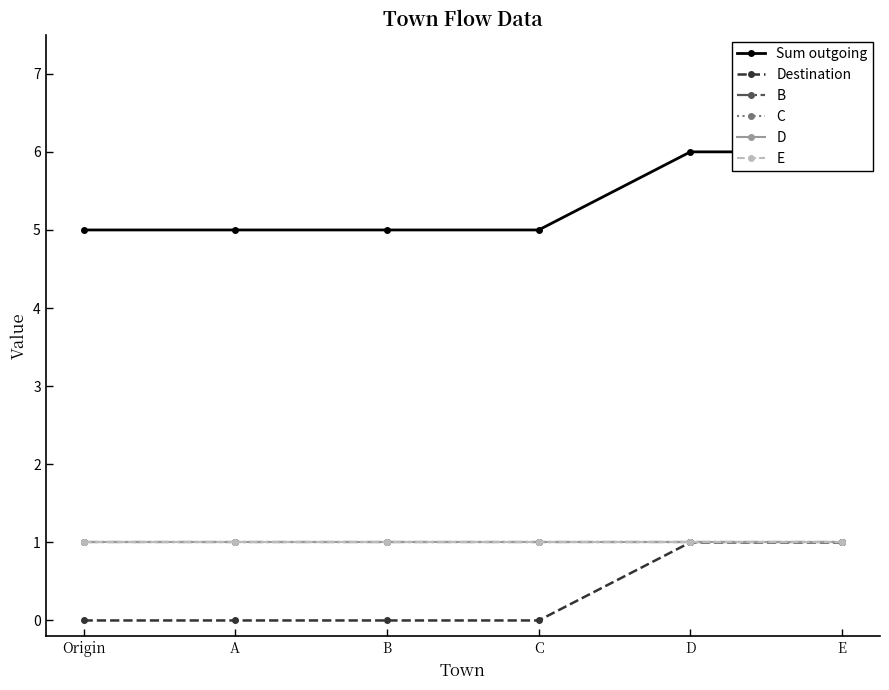

Read the C value at B.

1